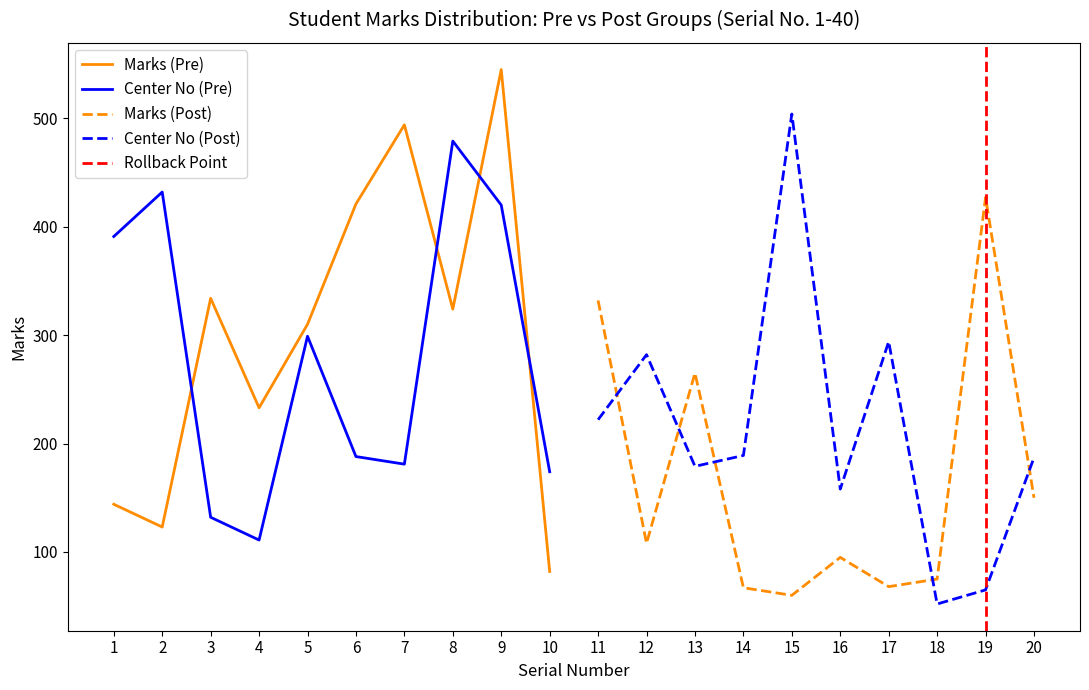

Is the value of Center No (Pre) at 10 greater than the value of Marks (Pre) at 9?

No